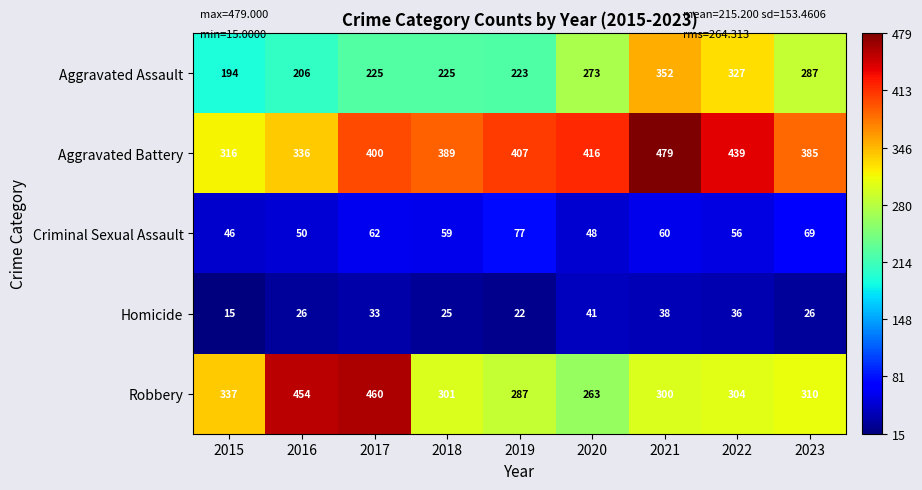

Count the number of categories in the chart.

9